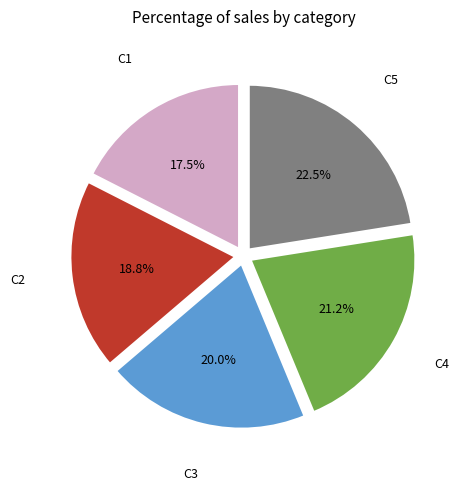

Is there a majority slice in this chart?

No